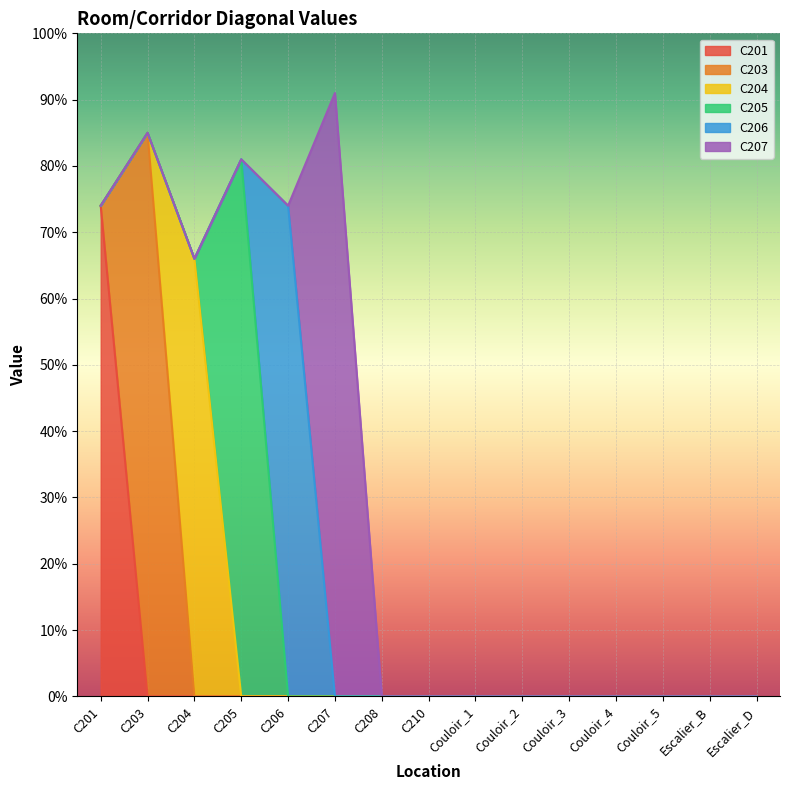

True or false: C205 and C207 cross at least once.

False